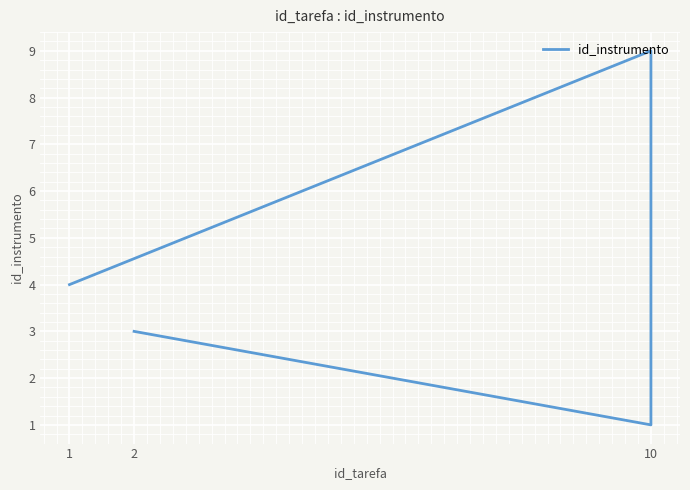

What position from the left is 10?

3